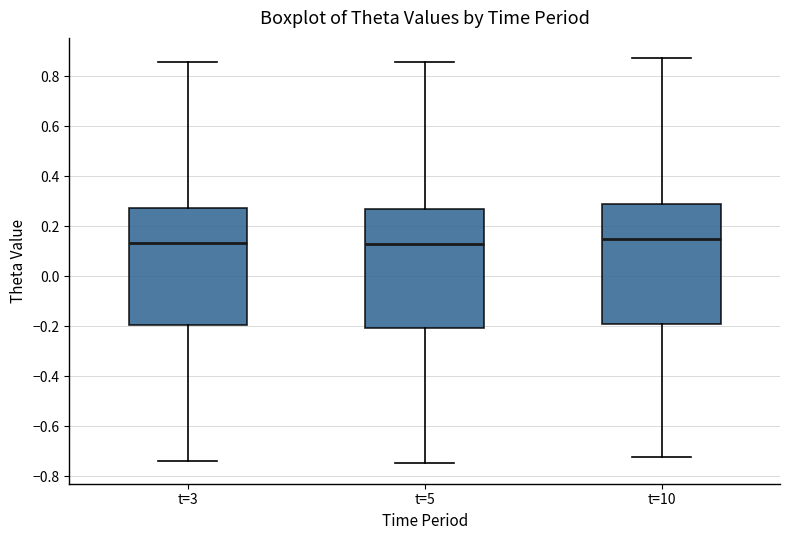

Where is the lower edge of the box for t=10 on the y-axis? The values are not printed on the chart, so give them approximately, as read against the axis.

-0.20